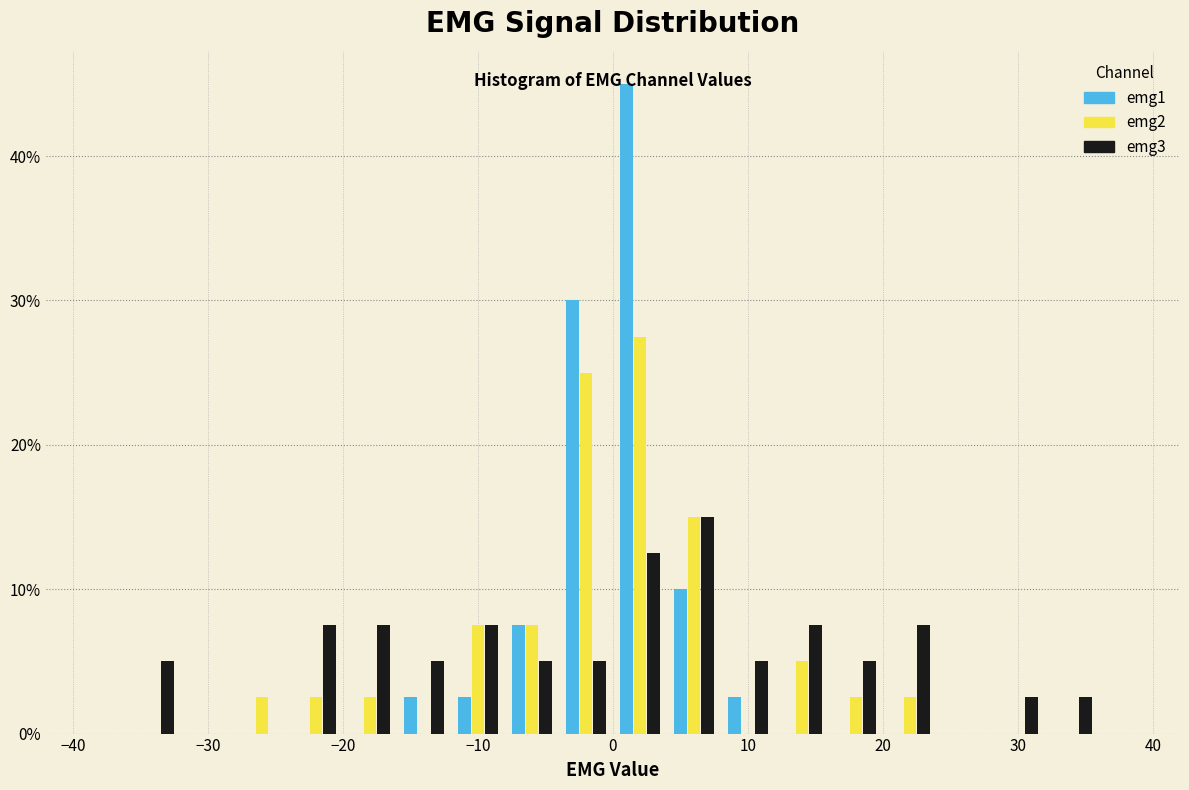

Reading left to right, list every range on the x-axis with the height of the bar of each series over it. The values are not printed on the chart, so give them approximately, as read against the axis.

-40 to -36: emg1=0	emg2=0	emg3=0
-36 to -32: emg1=0	emg2=0	emg3=5
-32 to -28: emg1=0	emg2=0	emg3=0
-28 to -24: emg1=0	emg2=3	emg3=0
-24 to -20: emg1=0	emg2=3	emg3=8
-20 to -16: emg1=0	emg2=3	emg3=8
-16 to -12: emg1=3	emg2=0	emg3=5
-12 to -8: emg1=3	emg2=8	emg3=8
-8 to -4: emg1=8	emg2=8	emg3=5
-4 to 0: emg1=30	emg2=25	emg3=5
0 to 4: emg1=45	emg2=28	emg3=13
4 to 8: emg1=10	emg2=15	emg3=15
8 to 12: emg1=3	emg2=0	emg3=5
12 to 16: emg1=0	emg2=5	emg3=8
16 to 20: emg1=0	emg2=3	emg3=5
20 to 24: emg1=0	emg2=3	emg3=8
24 to 28: emg1=0	emg2=0	emg3=0
28 to 32: emg1=0	emg2=0	emg3=3
32 to 36: emg1=0	emg2=0	emg3=3
36 to 40: emg1=0	emg2=0	emg3=0